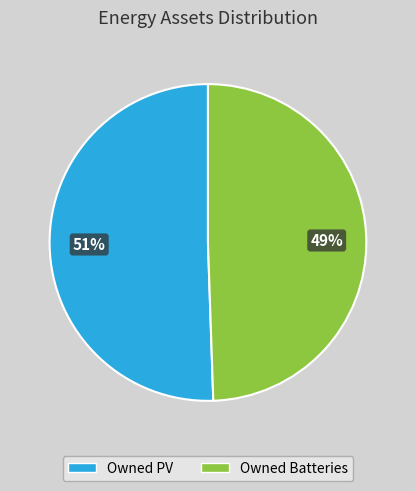

Is there any slice that represents more than half of the pie?

Yes